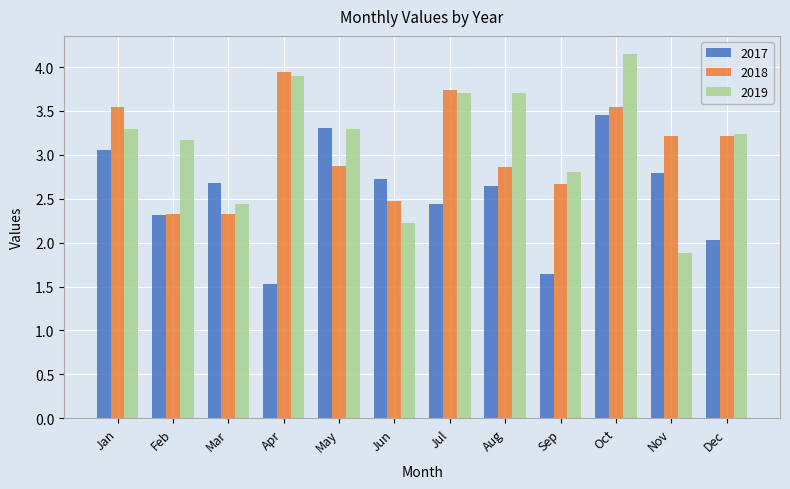

True or false: 2017 has a value of 0.8 at Apr.

False